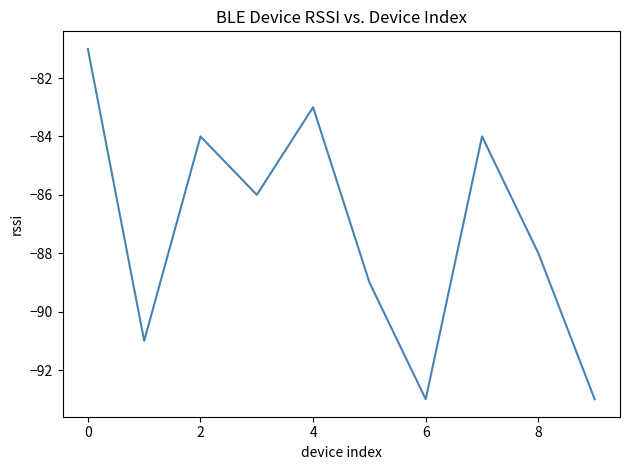

What is the minimum value shown in the chart?

-93